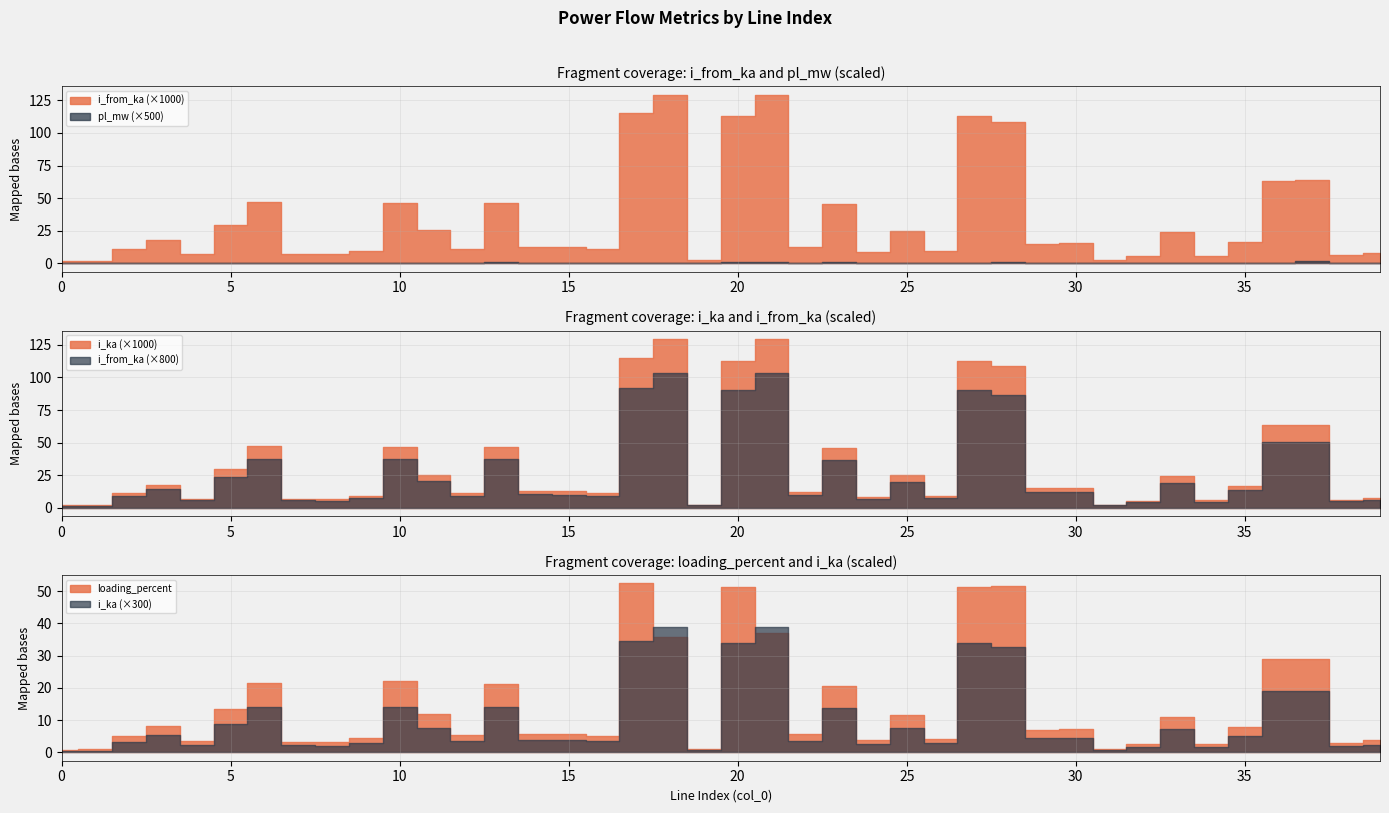

What is the spread (max minus min) of values at 19?

1.1